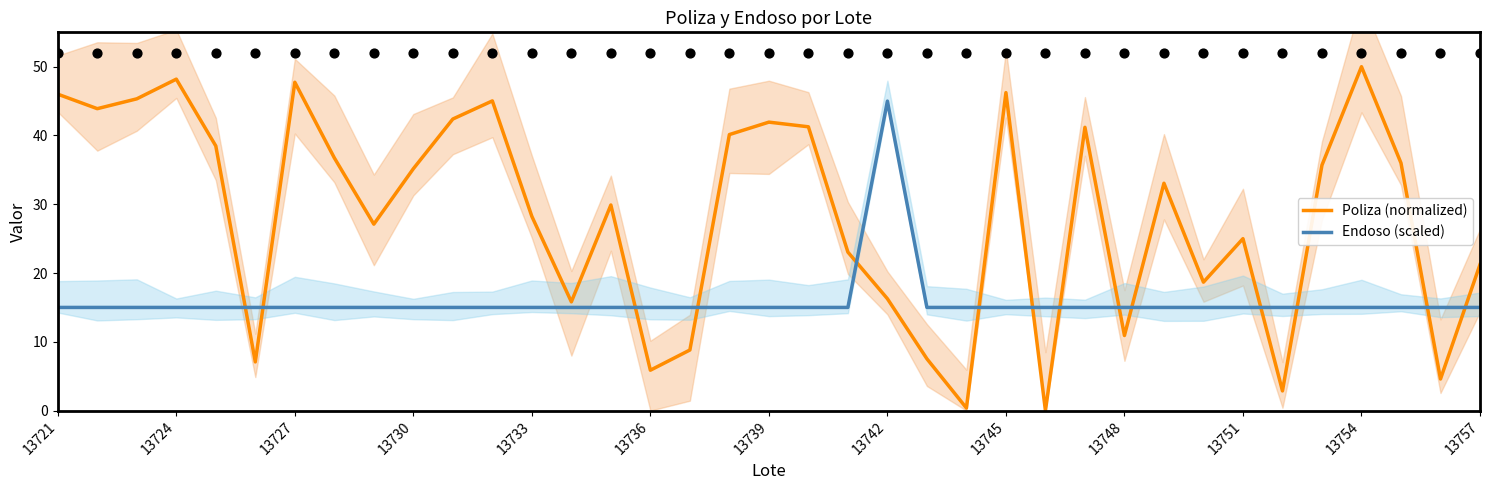

What is the total value across all series at 23?

15.4